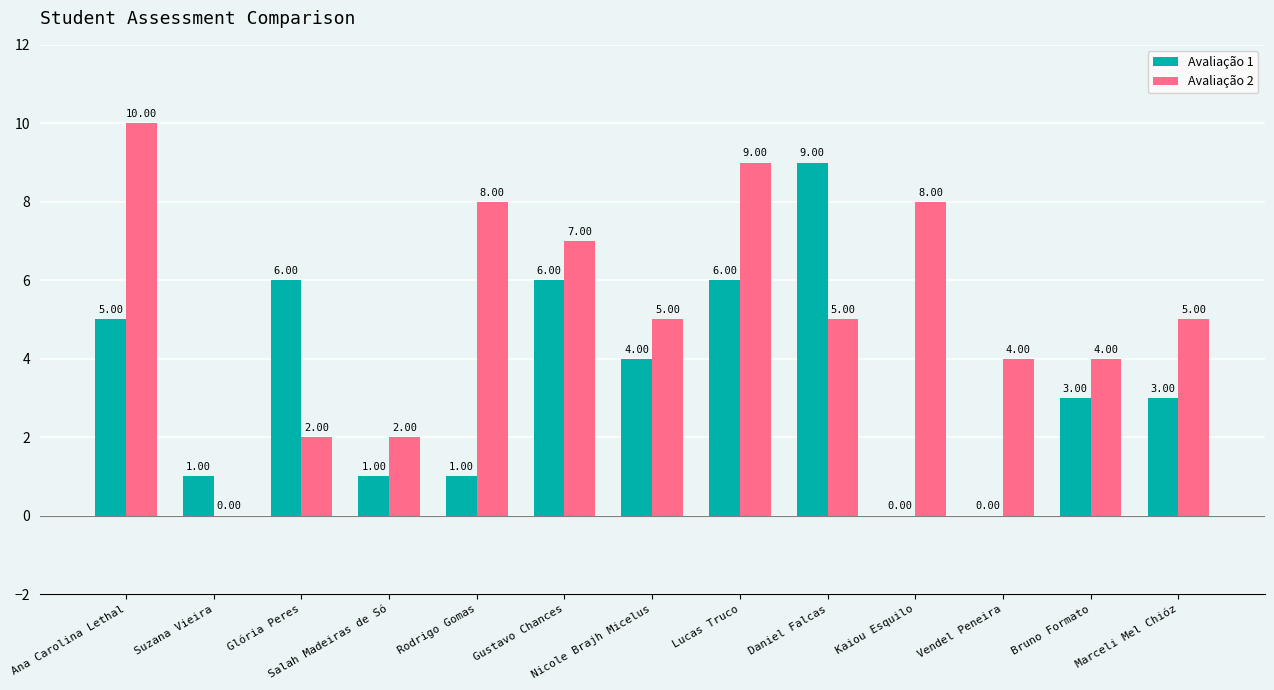

How many positive values does the Avaliação 2 series have?

12